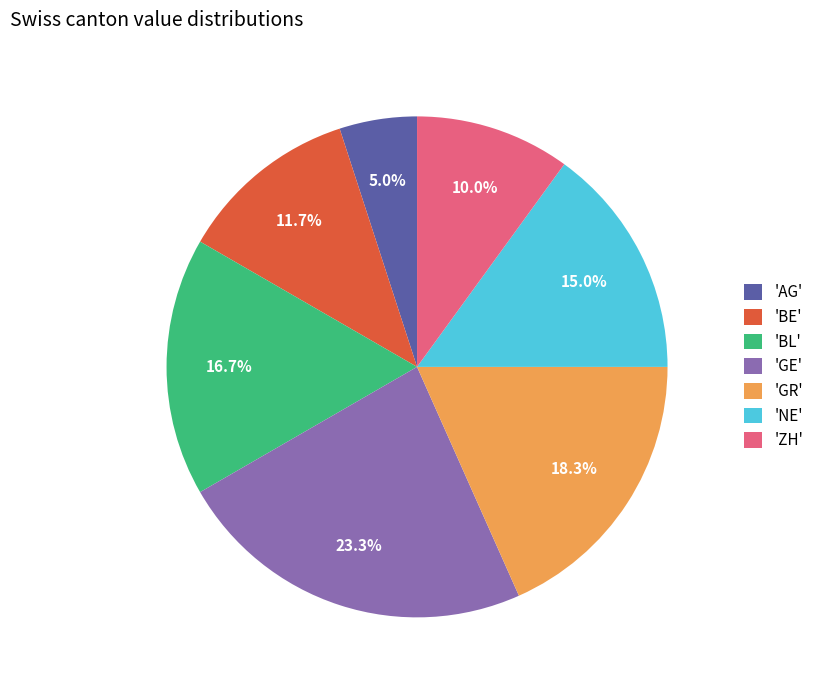

What percentage do 'NE' and 'BL' together represent?

31.7%